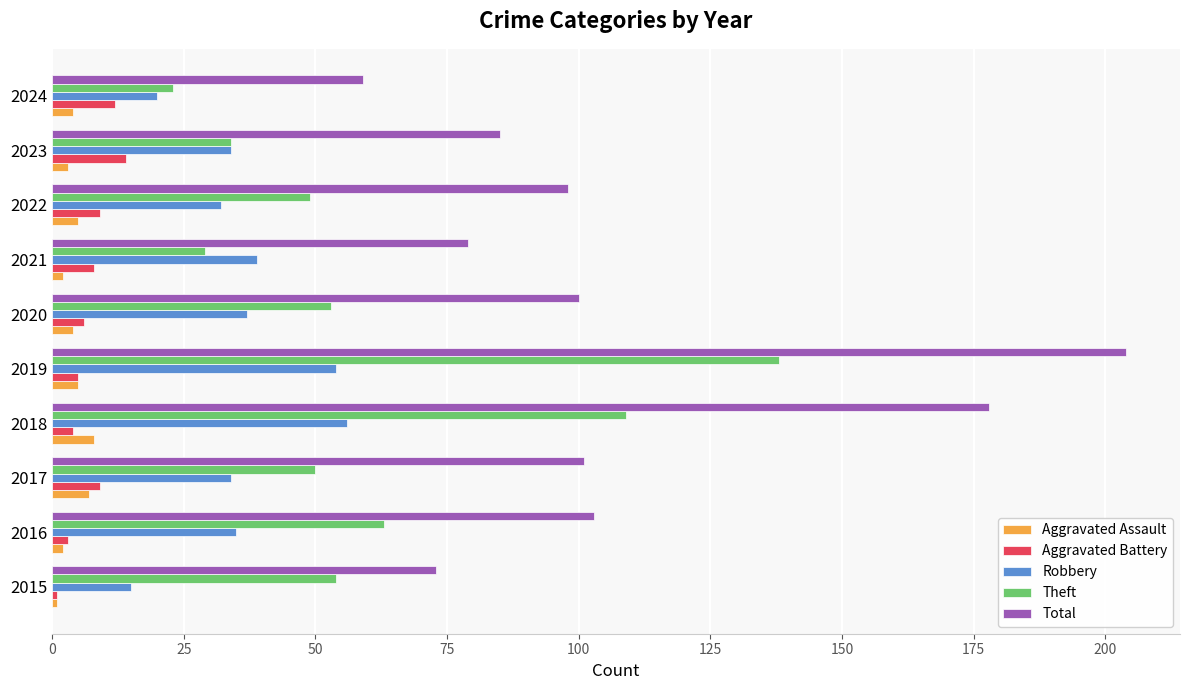

True or false: Aggravated Battery has a value of 6 at 2020.

True